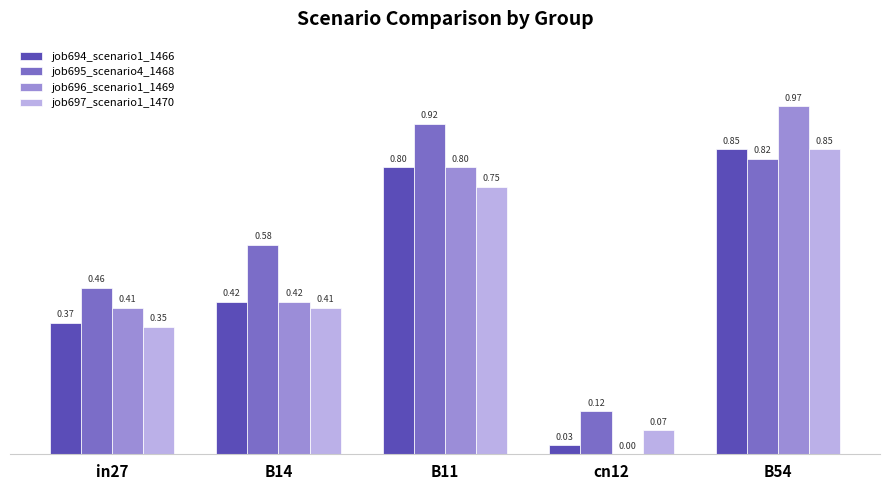

Is the value of job694_scenario1_1466 at B54 greater than the value of job695_scenario4_1468 at B54?

Yes